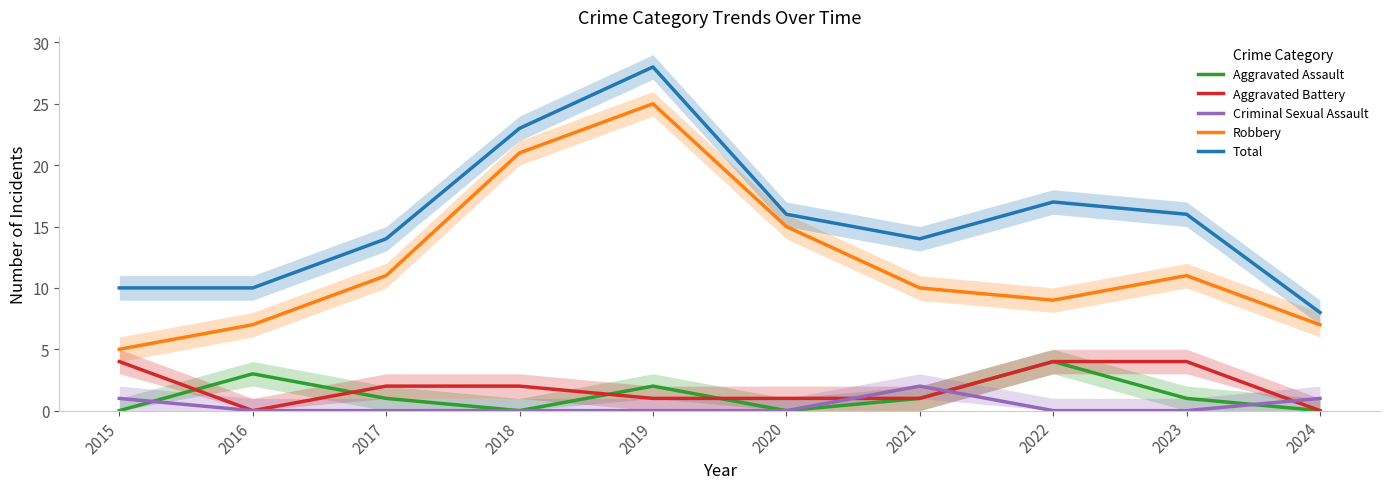

What is the difference between the maximum and minimum values in the Aggravated Assault series?

4